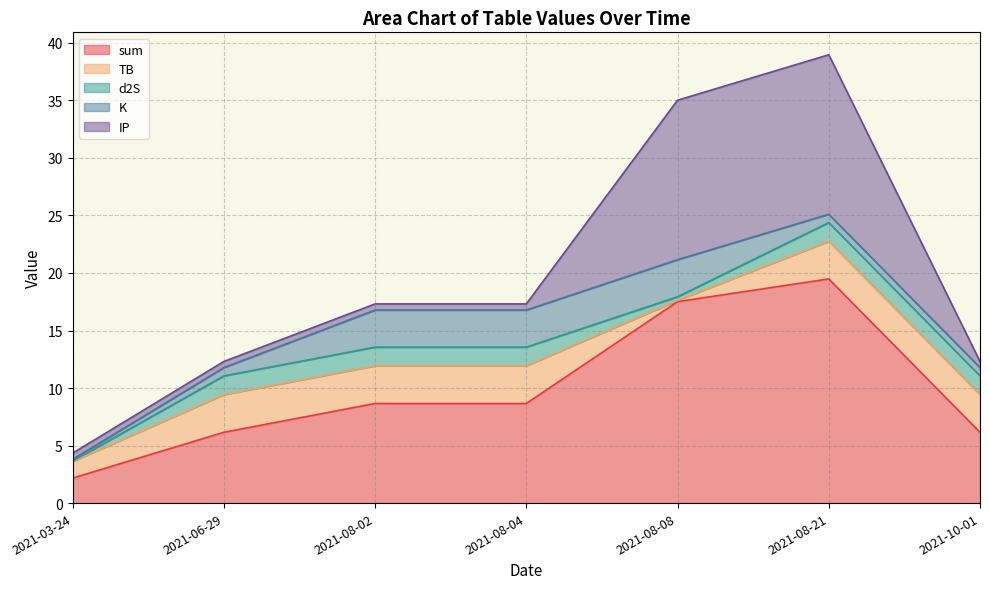

Which category has the highest value across all series?

2021-08-21